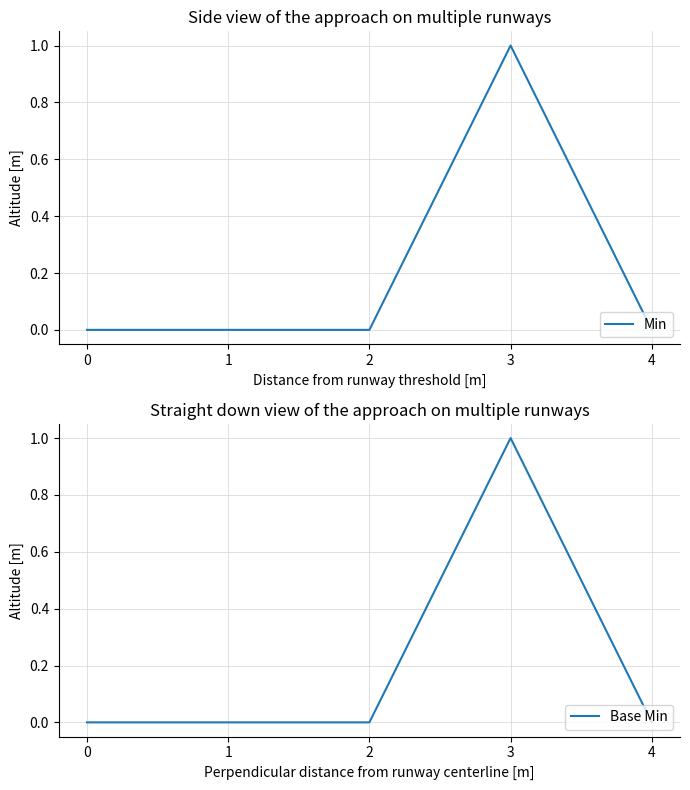

At which category does the chart reach its peak across all series?

3